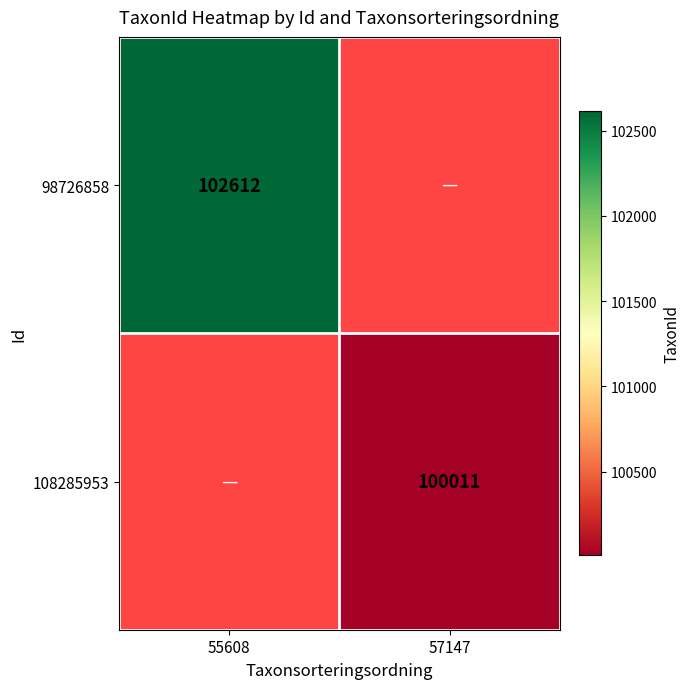

The 108285953 series shows 100011 at 57147. True or false?

True